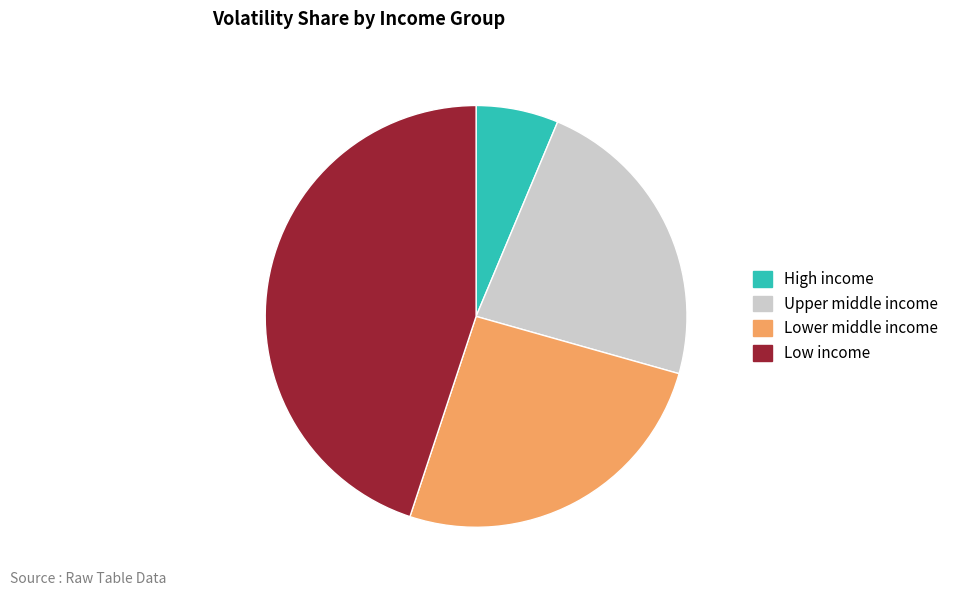

Does any single category account for the majority?

No